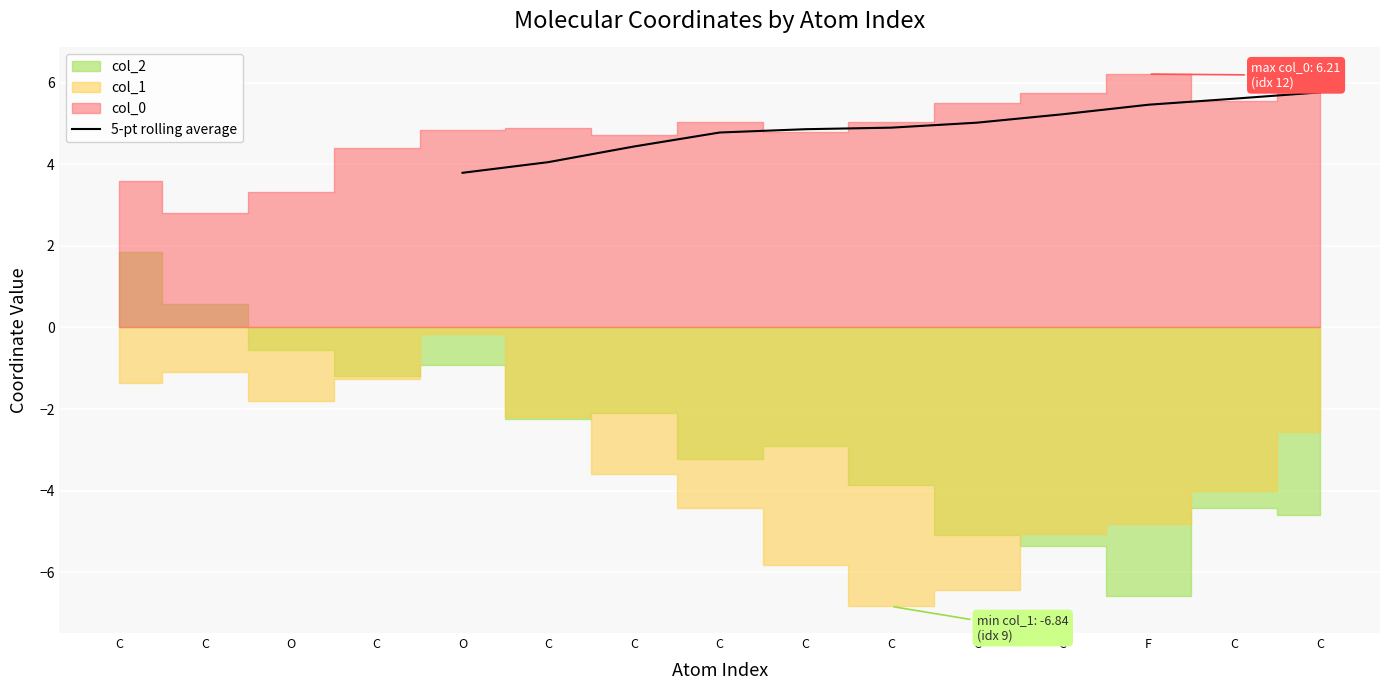

True or false: the data shows 5.0 at C.

True